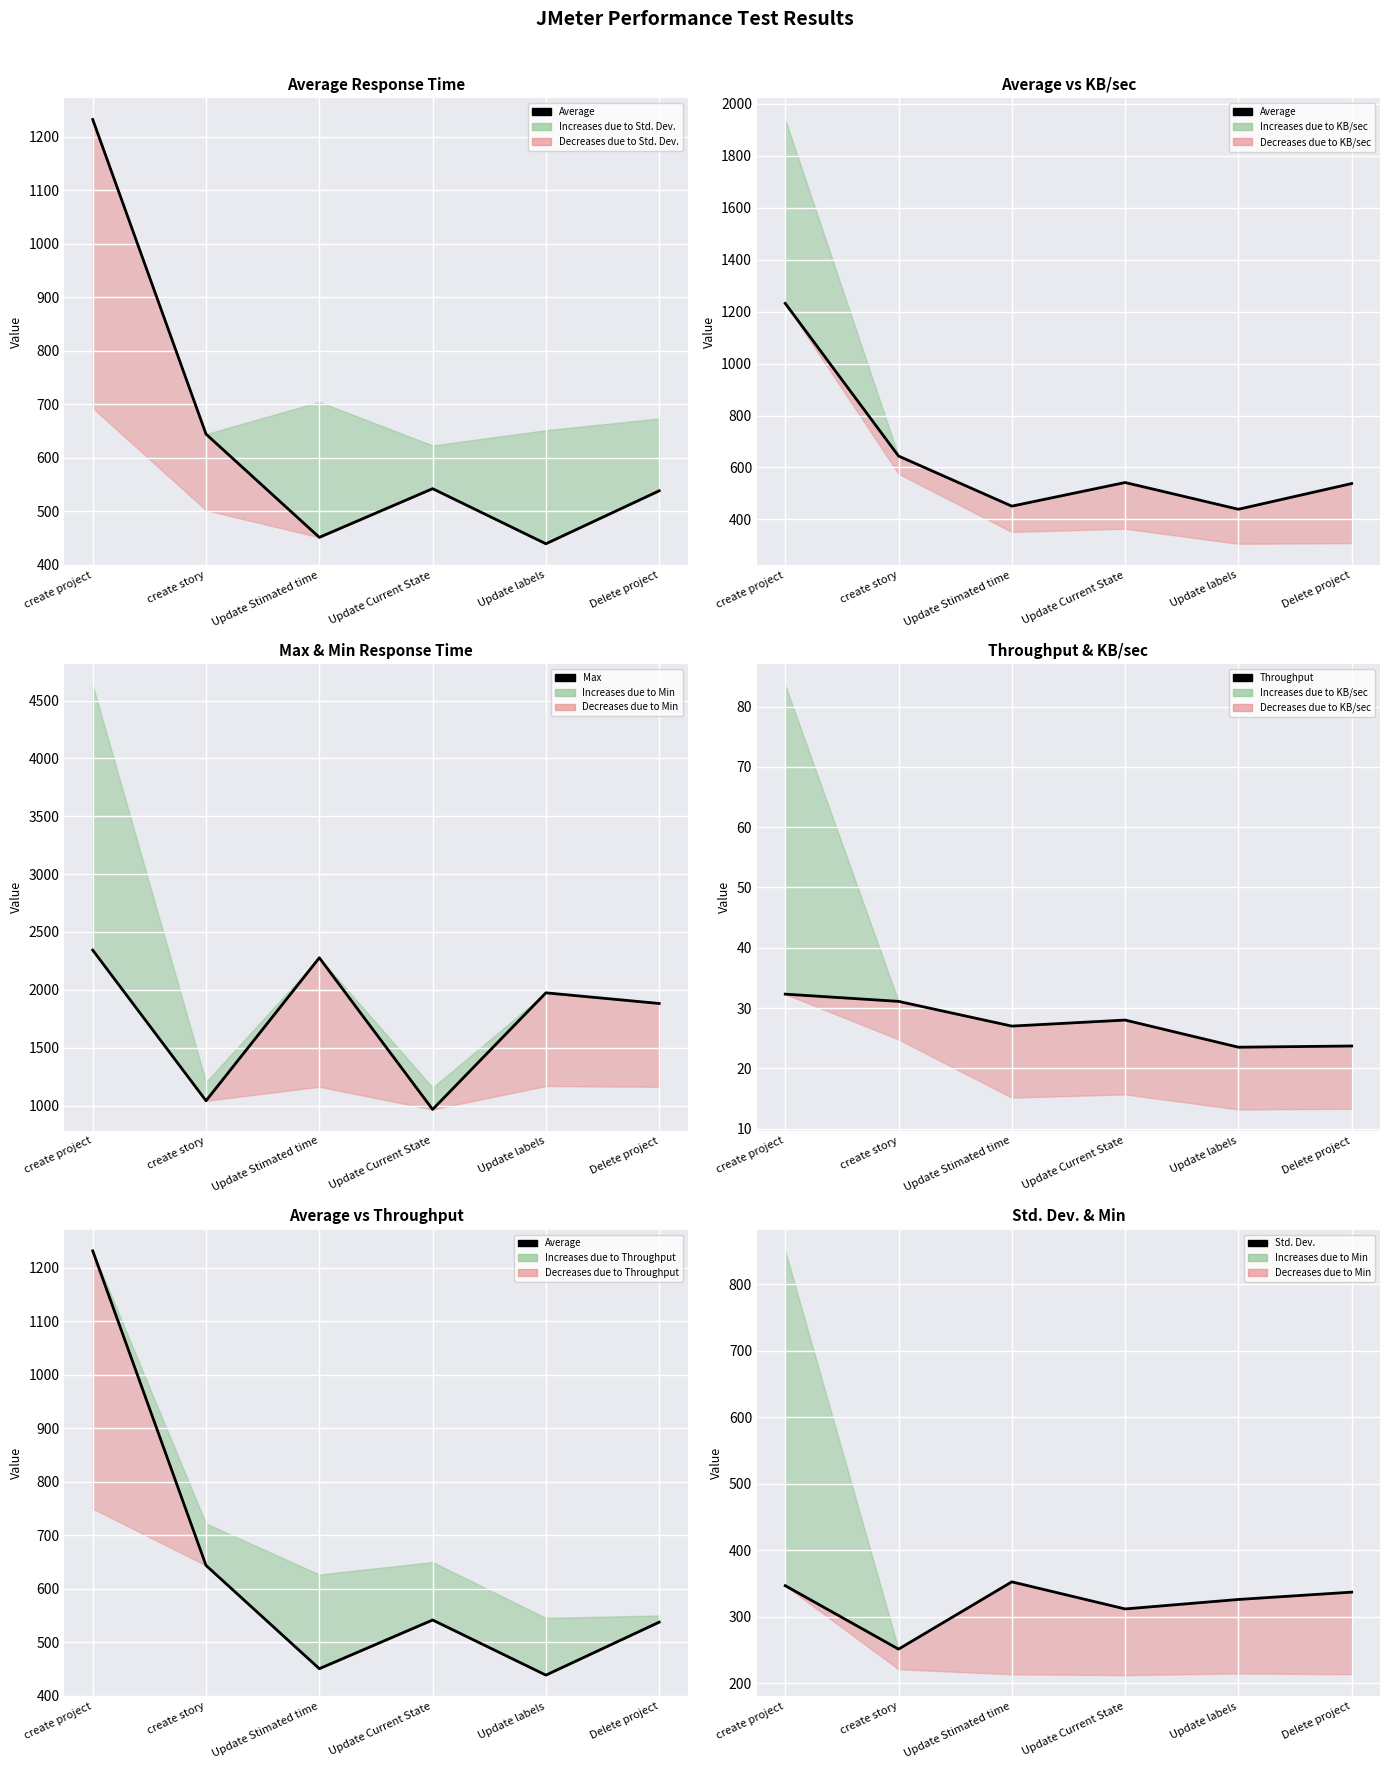

What is the difference between the highest and lowest values at Delete project?

1858.3